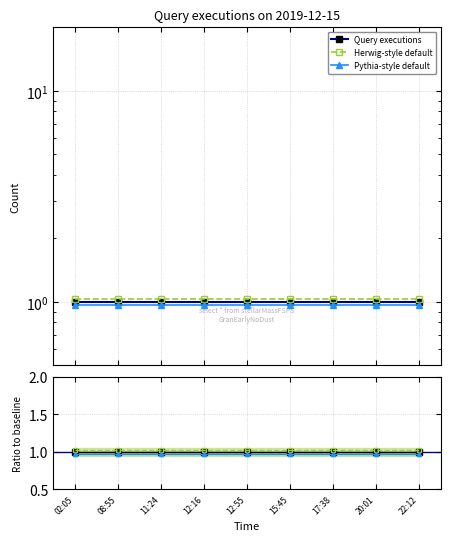

Which label corresponds to the largest value in the chart?

02:05